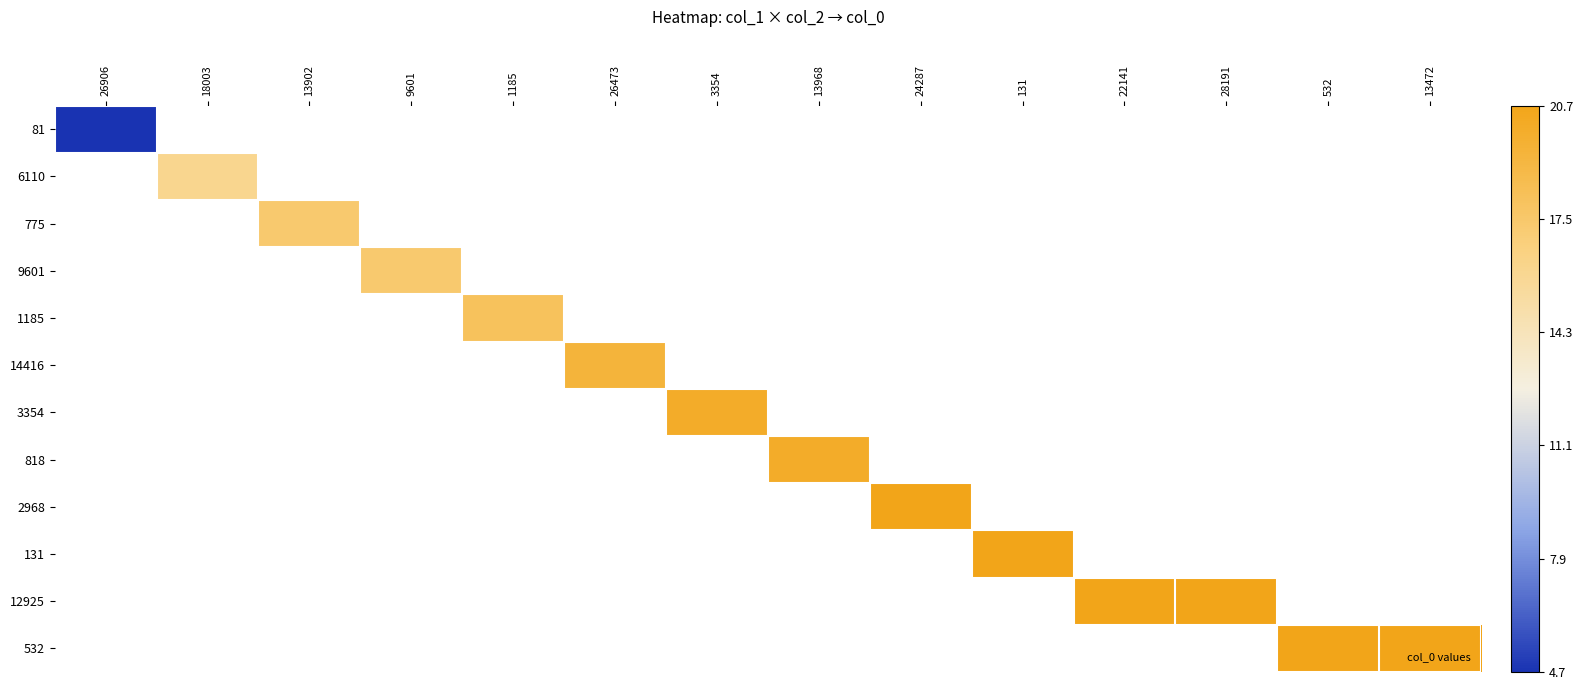

Which series has the largest range (max minus min)?

81